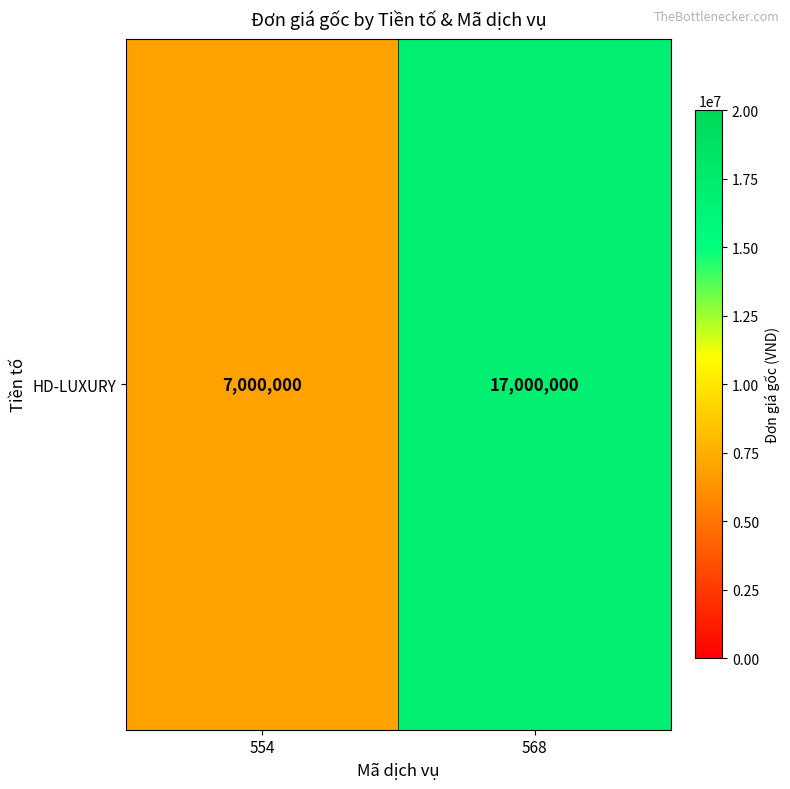

What is the approximate value at 554?

7000000